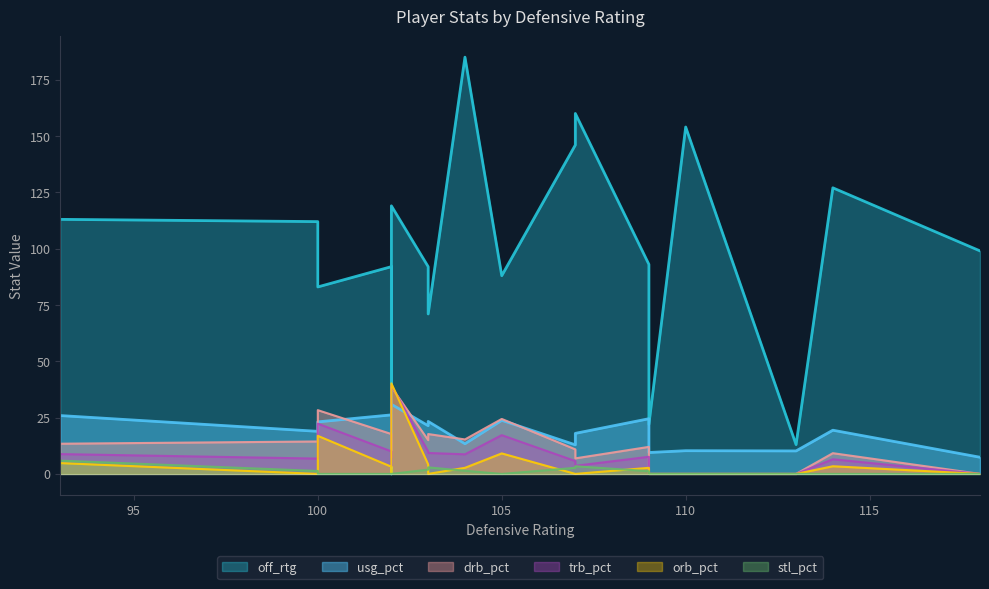

Reading right to left, what are all the values shown in this chart?

usg_pct: 17=7.4	16=18.0	15=12.9	14=21.4	13=10.2	12=19.4	11=23.3	10=23.8	9=24.5	8=10.3	7=9.5	6=2.7	5=30.9	4=26.2	3=23.1	2=13.4	1=18.9	0=25.9
off_rtg: 17=99.0	16=160.0	15=146.0	14=92.0	13=13.0	12=127.0	11=71.0	10=88.0	9=93.0	8=154.0	7=22.0	6=0.0	5=119.0	4=92.0	3=83.0	2=185.0	1=112.0	0=113.0
trb_pct: 17=0.0	16=3.6	15=5.7	14=9.9	13=0.0	12=6.5	11=9.3	10=17.2	9=7.6	8=0.0	7=0.0	6=3.4	5=39.4	4=10.0	3=22.3	2=8.7	1=6.8	0=8.8
drb_pct: 17=0.0	16=6.9	15=10.9	14=15.0	13=0.0	12=9.2	11=17.7	10=24.4	9=12.0	8=0.0	7=0.0	6=7.2	5=38.6	4=17.7	3=28.3	2=15.3	1=14.4	0=13.4
orb_pct: 17=0.0	16=0.0	15=0.0	14=4.2	13=0.0	12=3.4	11=0.0	10=9.1	9=2.7	8=0.0	7=0.0	6=0.0	5=40.2	4=3.2	3=16.9	2=2.7	1=0.0	0=4.8
stl_pct: 17=0.0	16=3.4	15=2.7	14=1.9	13=0.0	12=0.0	11=2.9	10=0.0	9=1.2	8=0.0	7=0.0	6=0.0	5=0.0	4=0.0	3=0.0	2=1.4	1=1.3	0=5.9